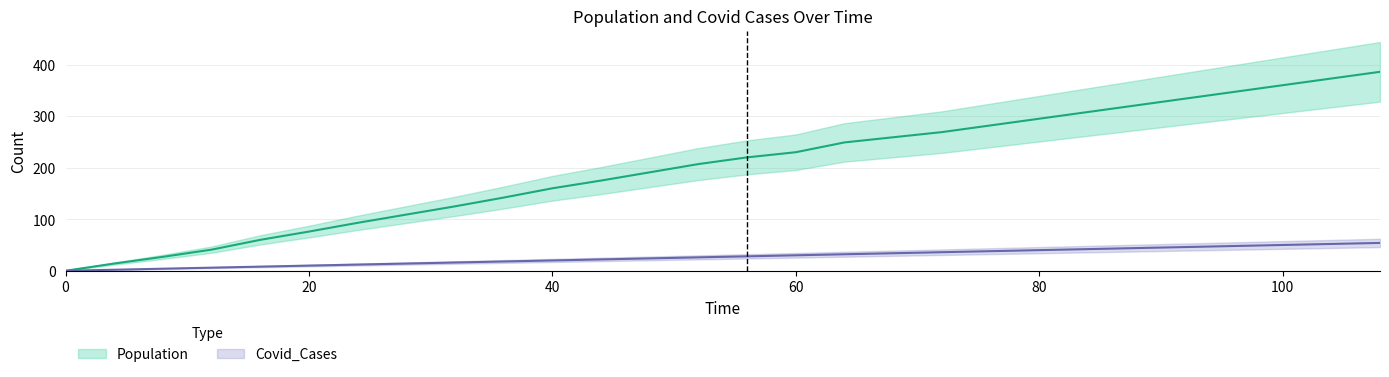

At which category does the chart reach its peak across all series?

108